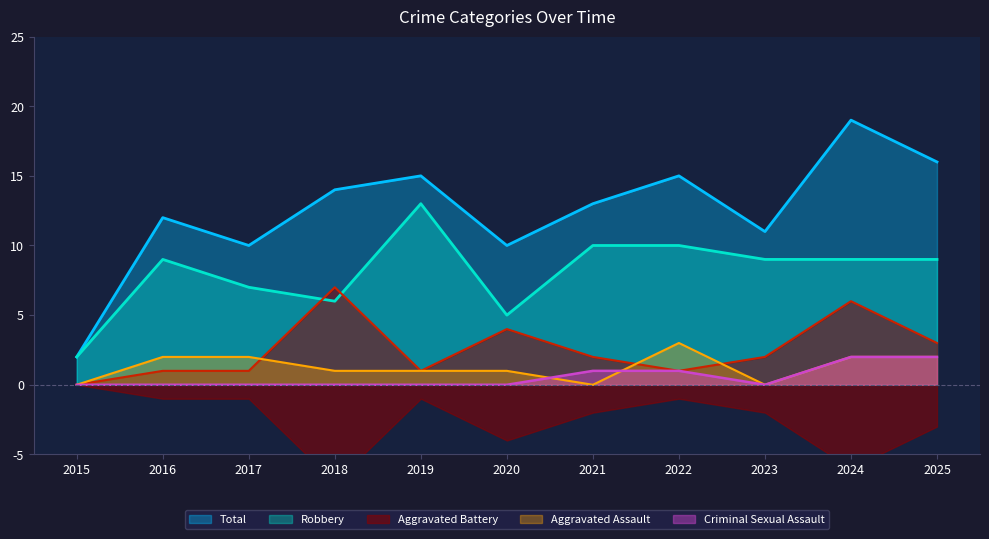

At how many categories does at least one series exceed 13?

5